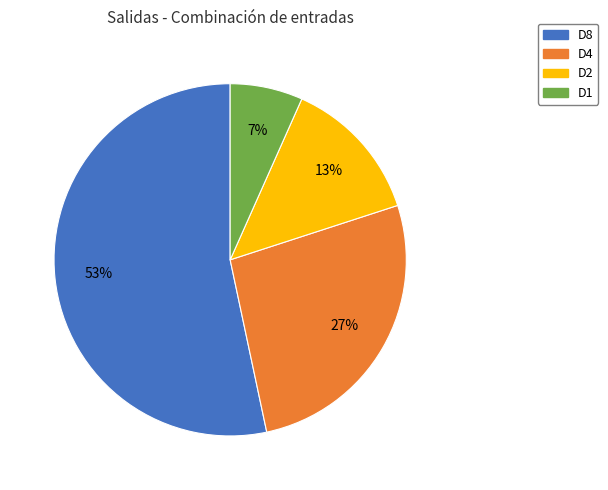

What percentage is the D8 slice, to the nearest percent?

53%